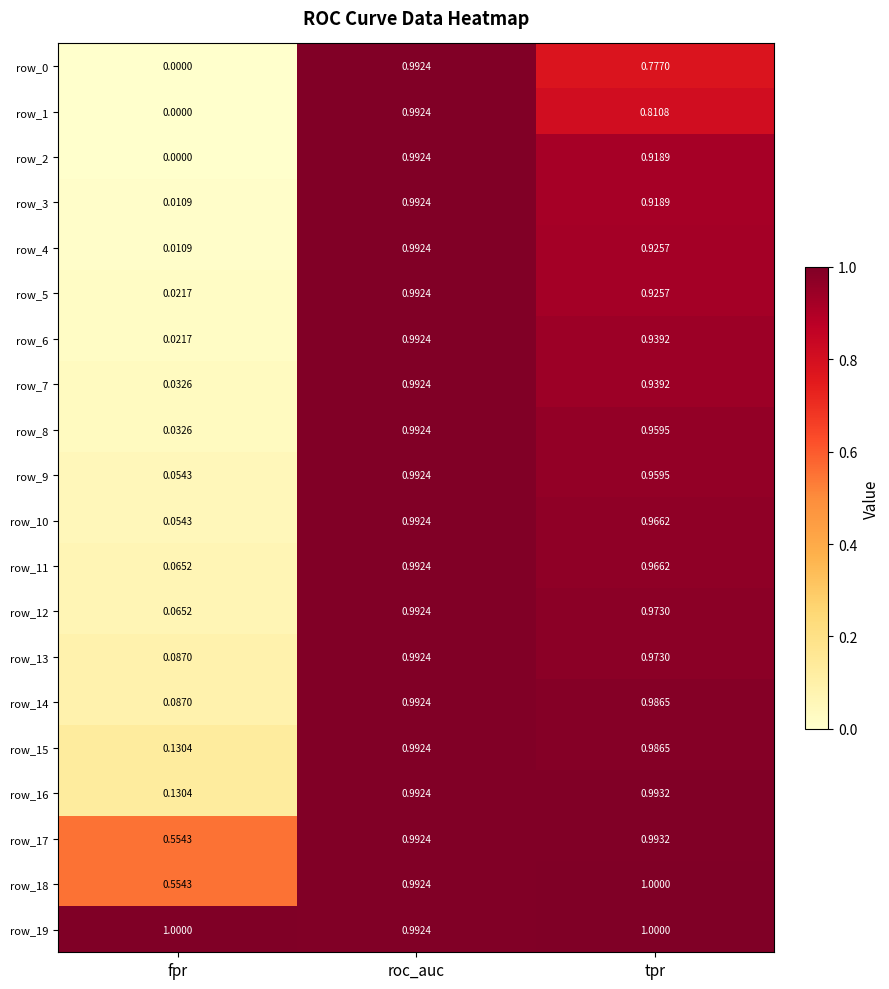

Which series has the largest total across all categories?

row_19